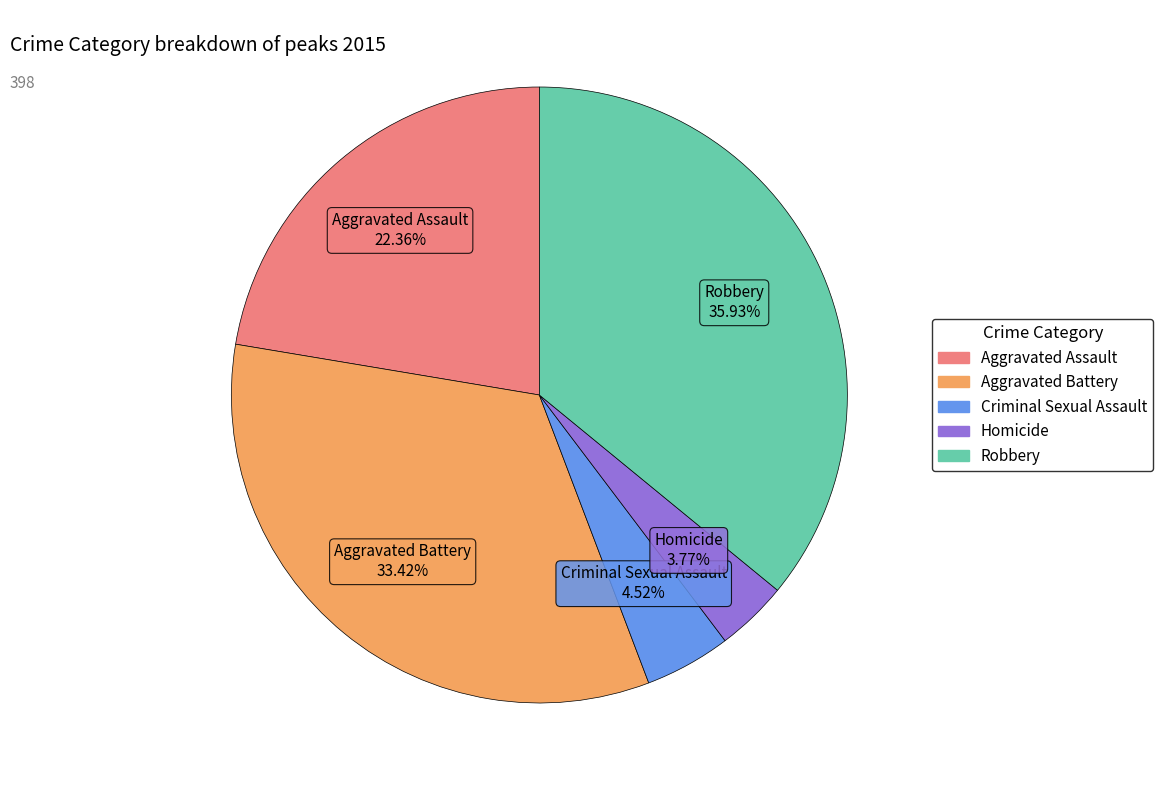

To the nearest percent, what is the difference between the Criminal Sexual Assault and Homicide slice percentages?

1%